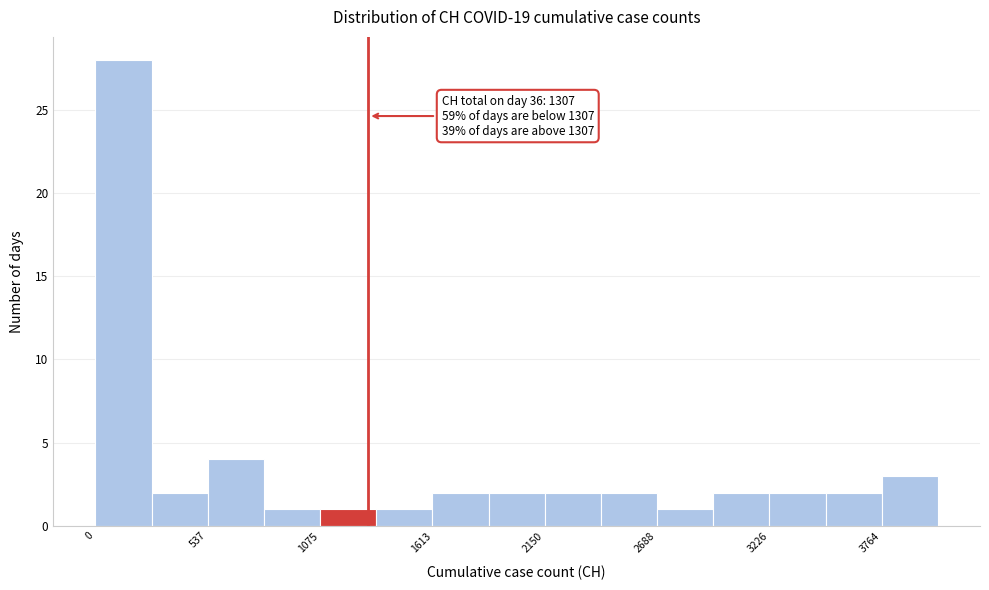

Around what value on the x-axis is the tallest bar? Give the approximate position of its centre, as read against the axis.

100